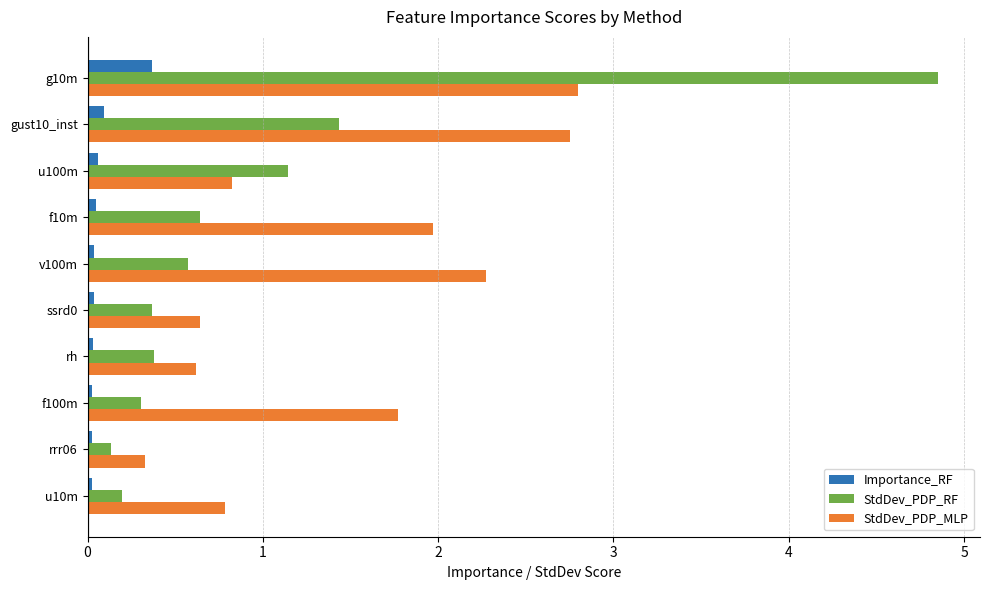

What is the sum of all StdDev_PDP_RF values?

10.0